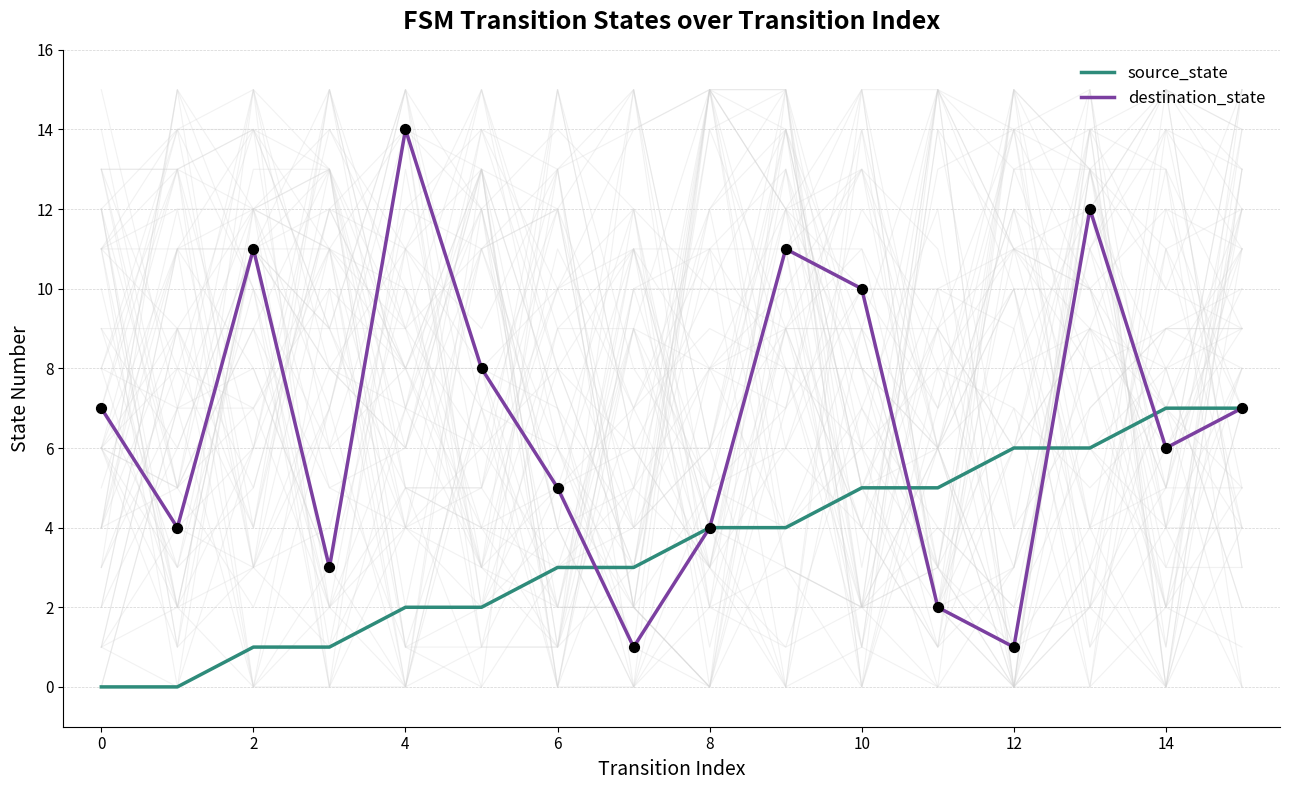

The value of destination_state at 12 is 0. True or false?

False